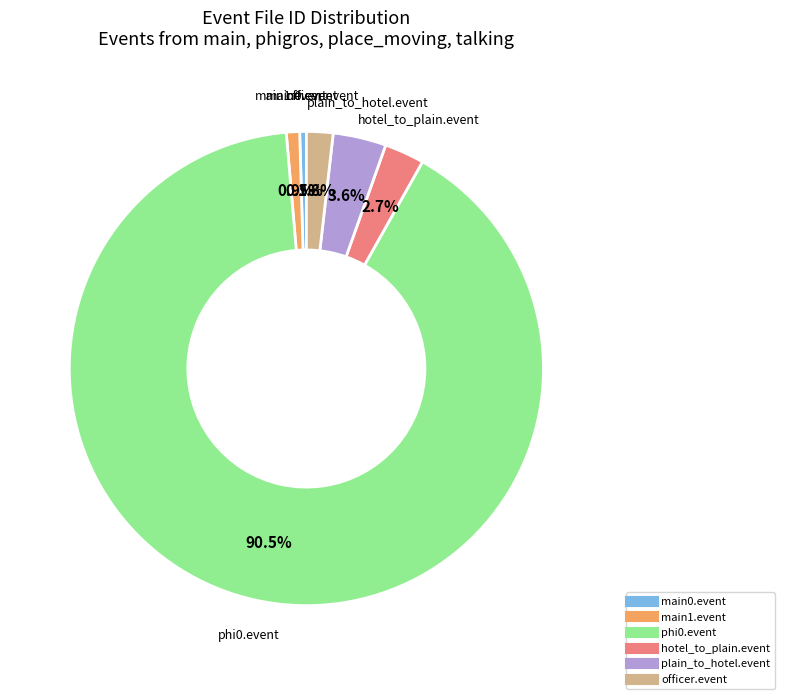

Is the sum of phi0.event and plain_to_hotel.event greater than half?

Yes